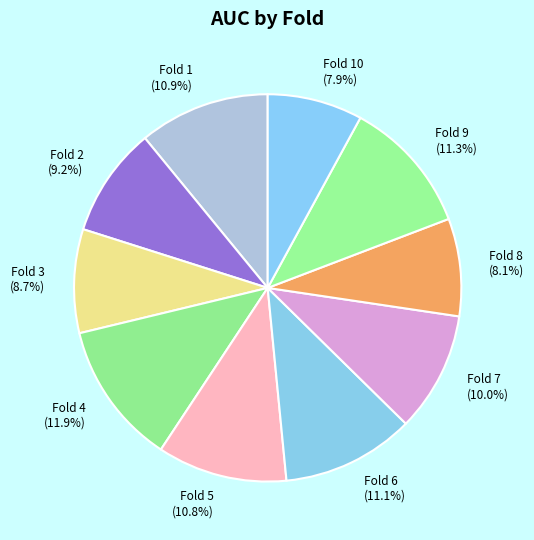

Combined, what portion of the pie is Fold 5 (10.8%) and Fold 9 (11.3%)?

22.1%